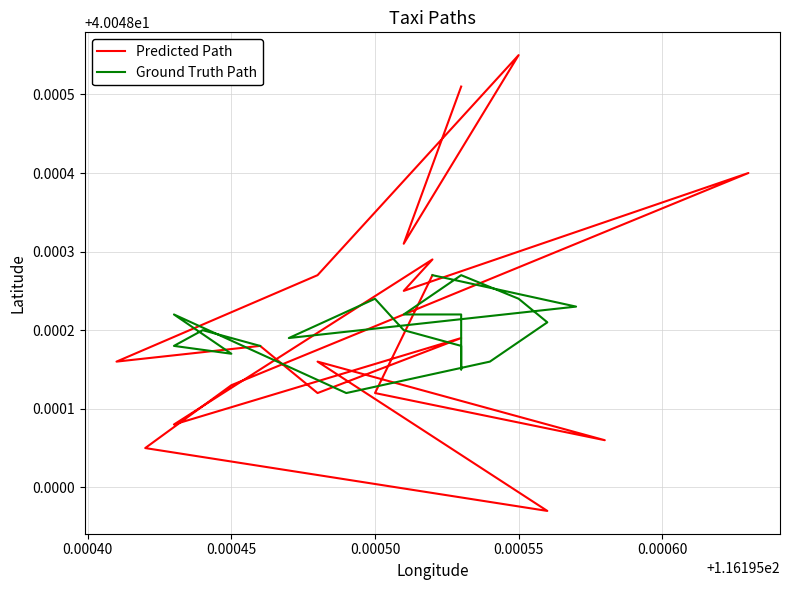

Where is the first local maximum for Ground Truth Path?

0.00050